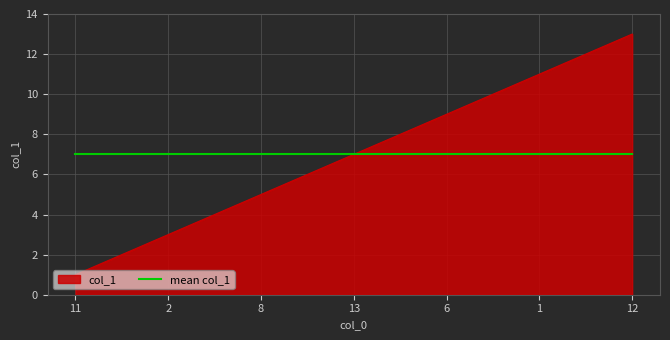

Which series has the largest range (max minus min)?

col_1